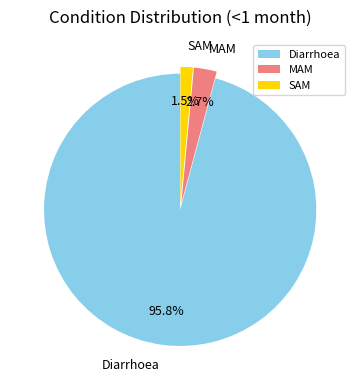

Is the sum of SAM and MAM greater than half?

No